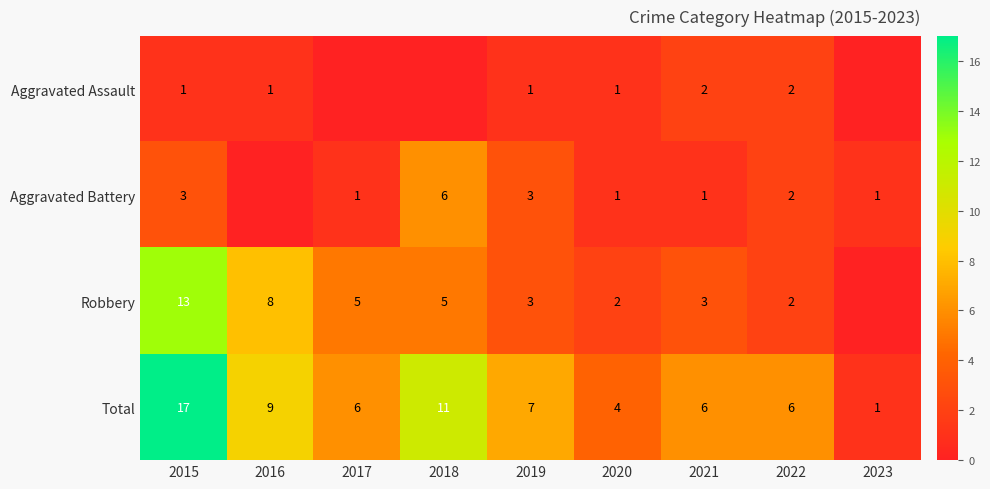

Is the value of Aggravated Battery at 2015 greater than the value of Robbery at 2021?

No